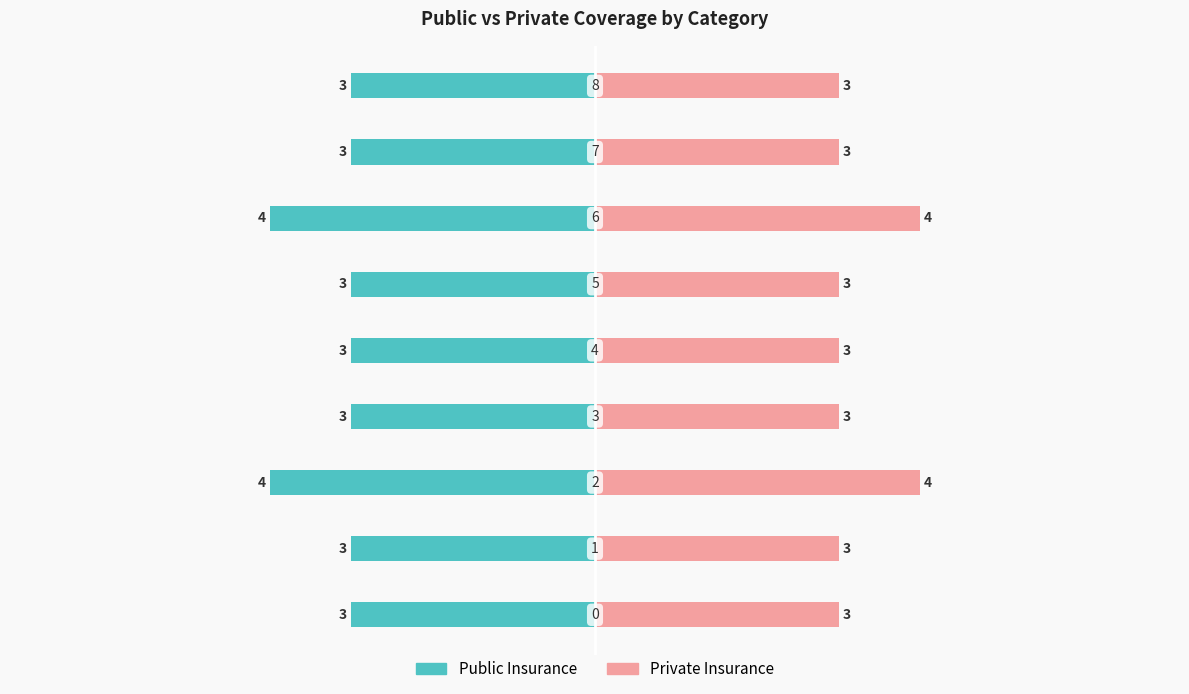

What are all the series names shown in the legend?

Public Insurance, Private Insurance